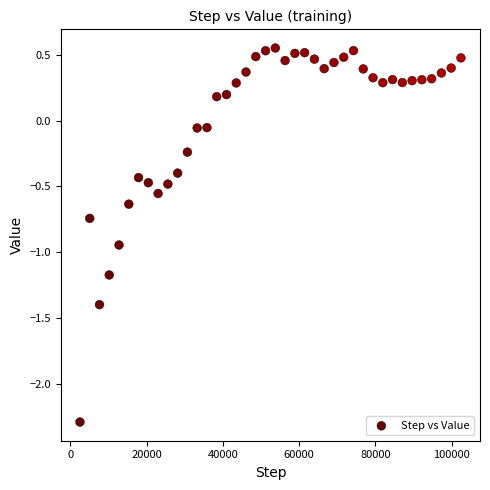

What is the range of X values (max minus min)?

99840.0